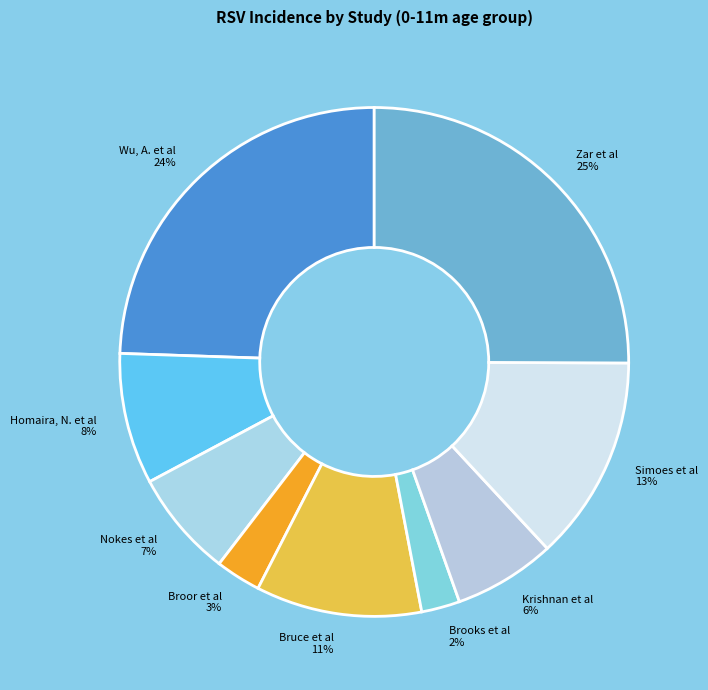

True or false: Wu, A. et al accounts for 24% of the total.

True